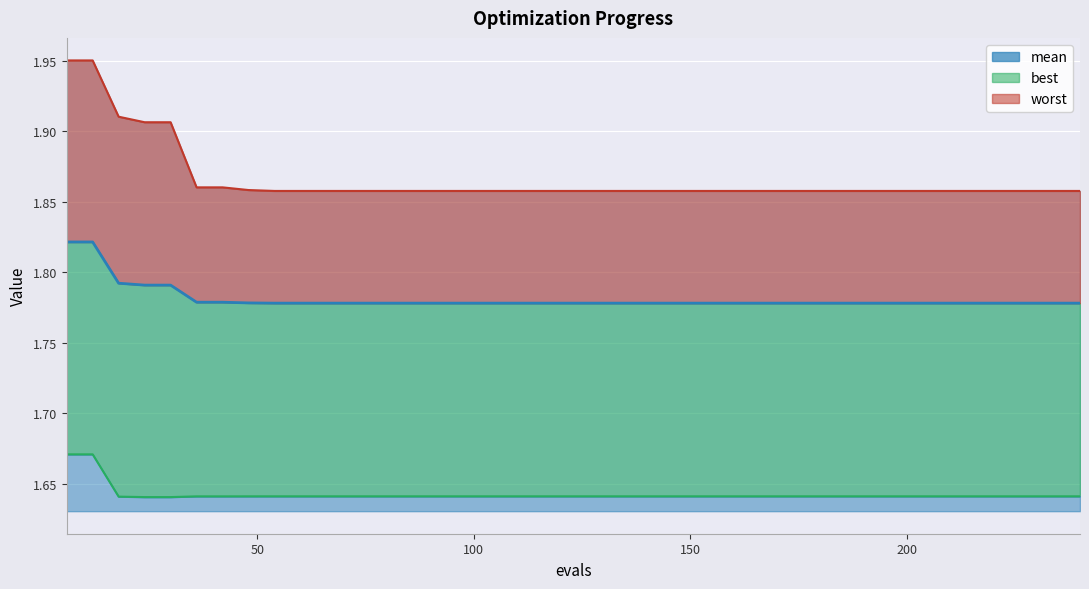

What is the difference between the maximum and second lowest values in the worst series?

0.1